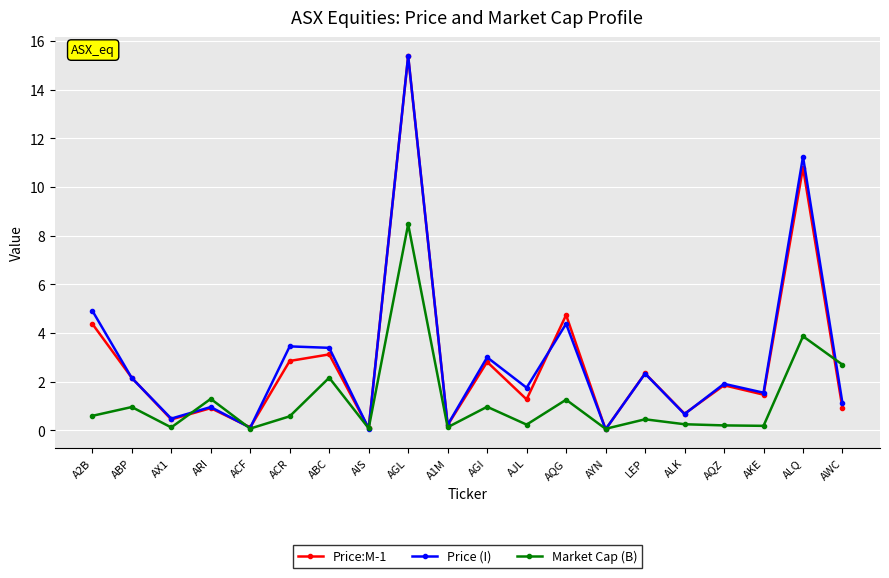

Between ABP and AYN, which series saw the biggest shift?

Price:M-1